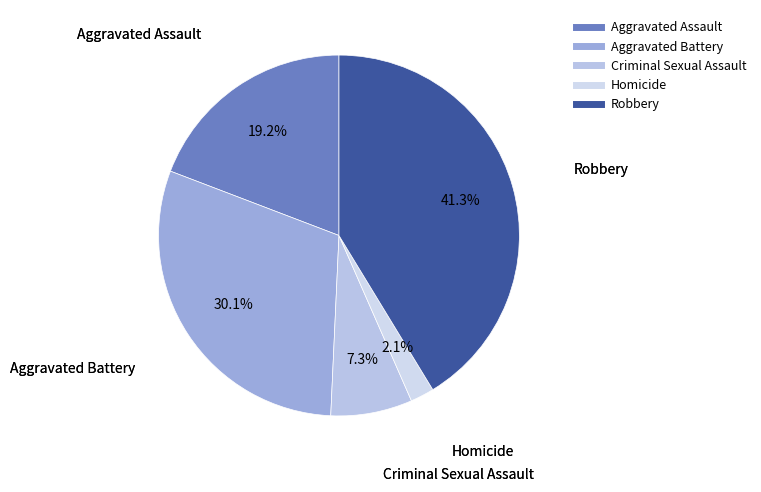

Which category has the biggest portion of the pie?

Robbery